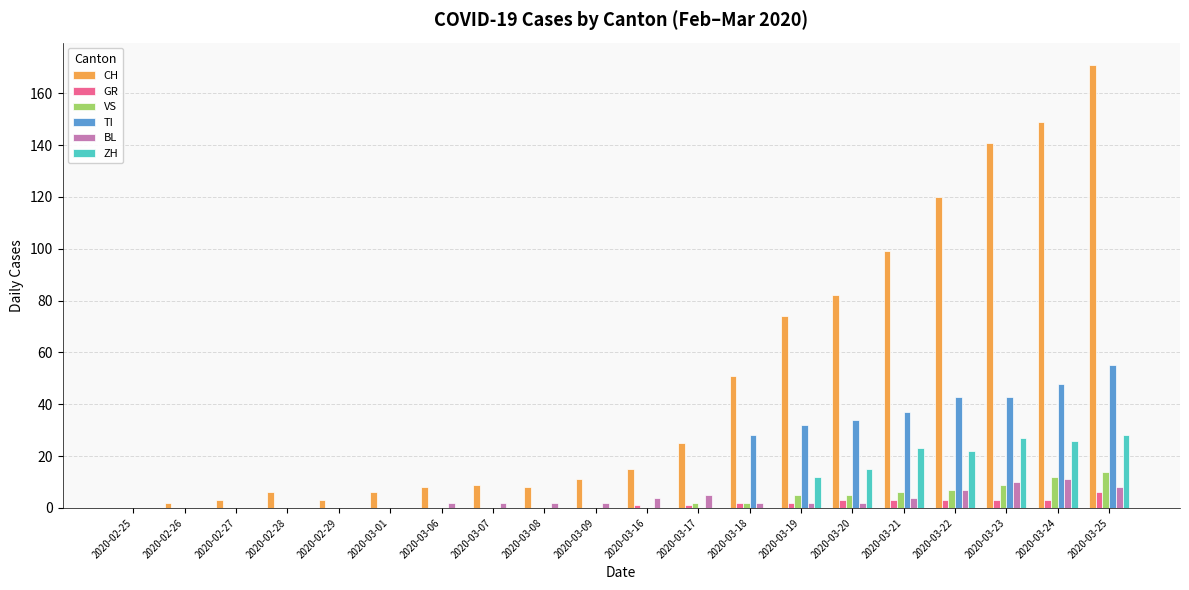

At which category is the sum across all series the highest?

2020-03-25